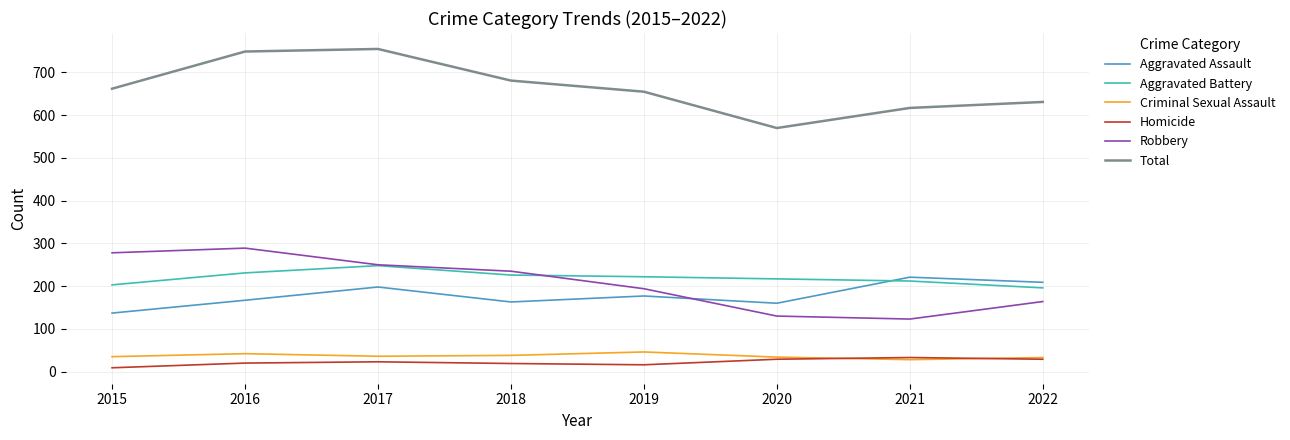

What is the approximate value of Aggravated Assault at 2021?

221